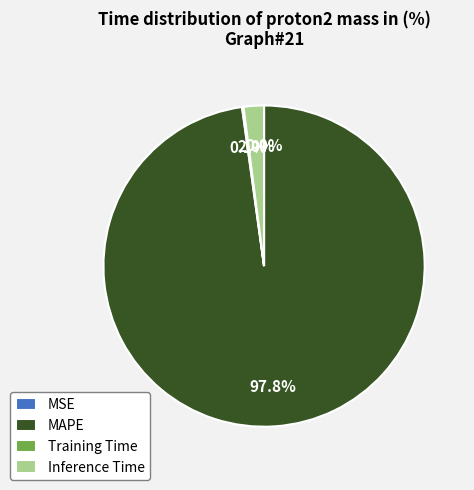

Is there any slice that represents more than half of the pie?

Yes